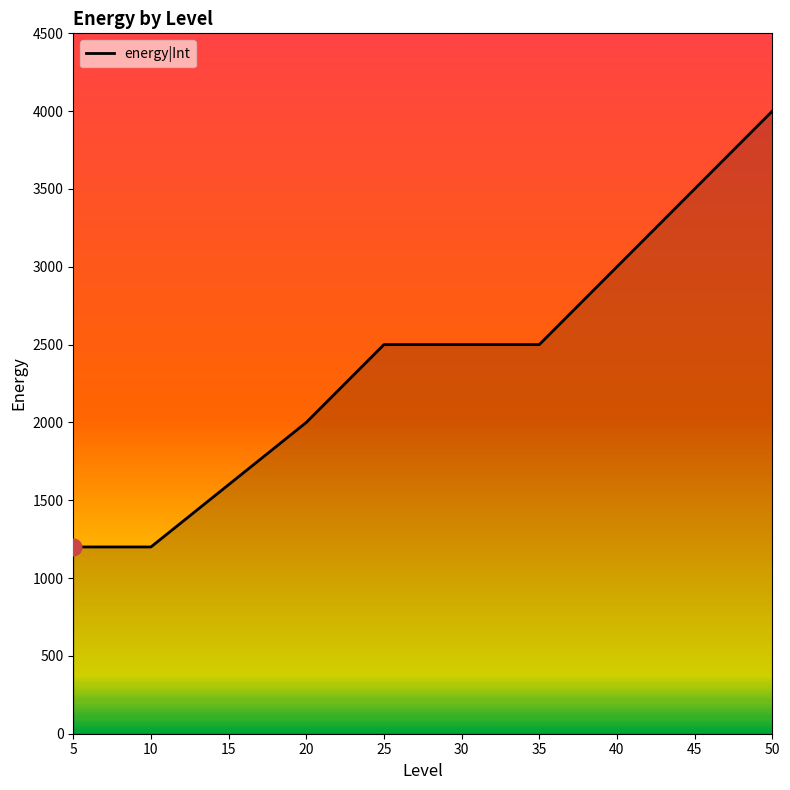

What is the difference between the maximum and second lowest values?

2800